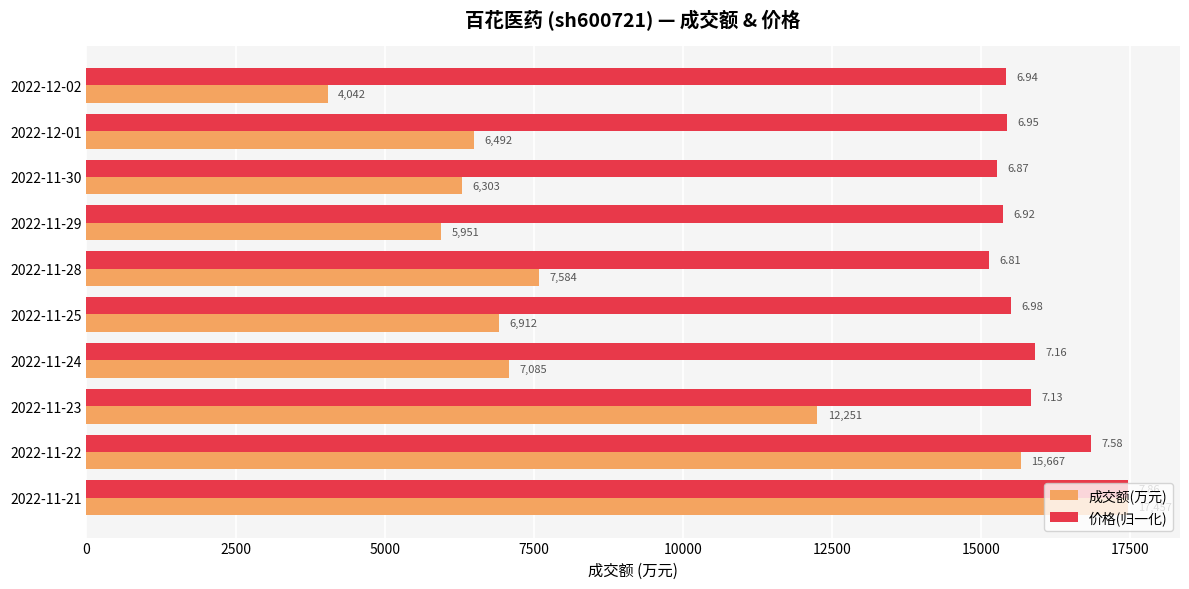

Which series has the largest total across all categories?

价格(归一化)